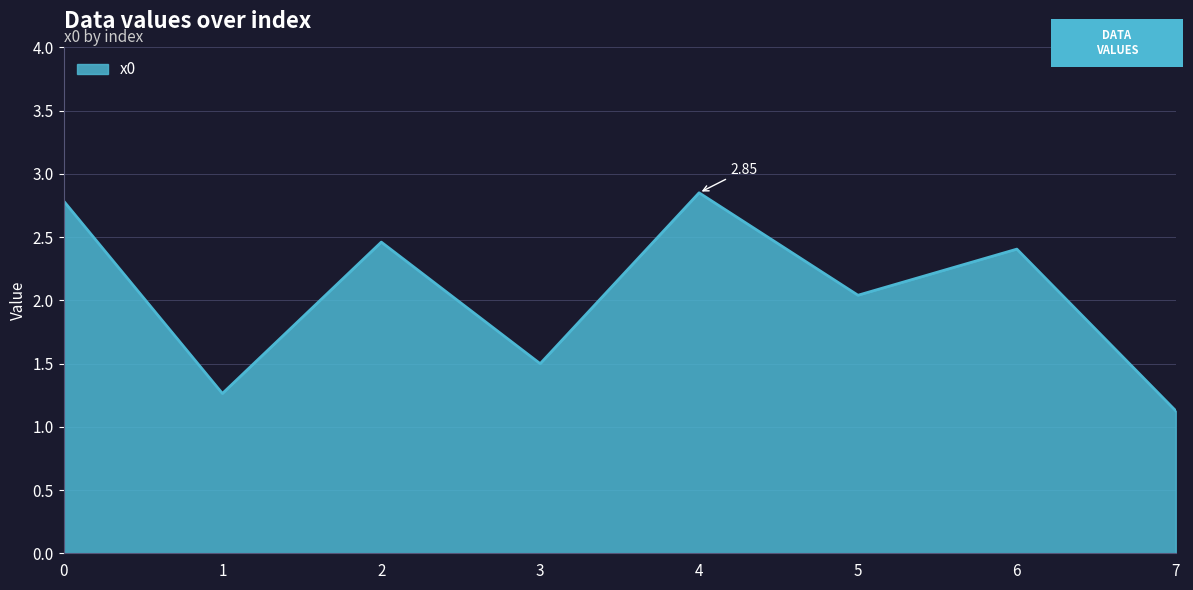

What is the sum of all values?

16.4